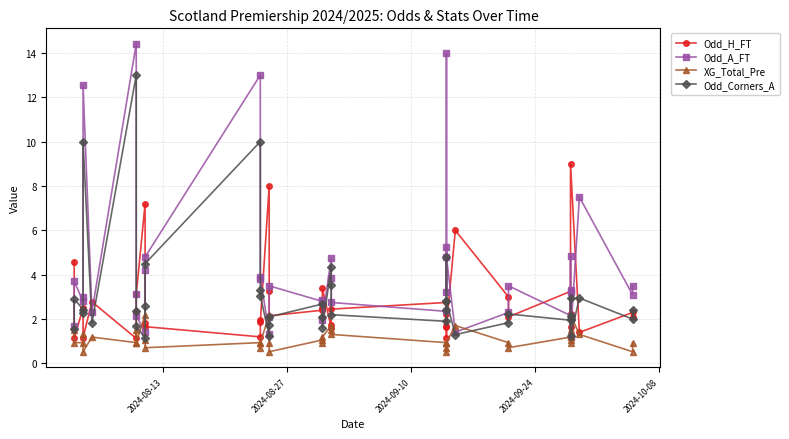

What is the value of the Odd_A_FT point at the 3rd from the left?

2.8